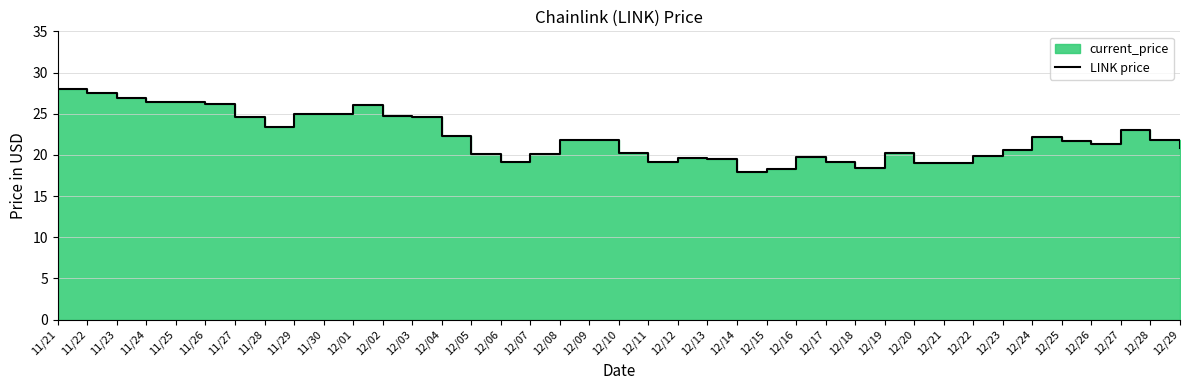

What value does the data have at 11/28?

23.4